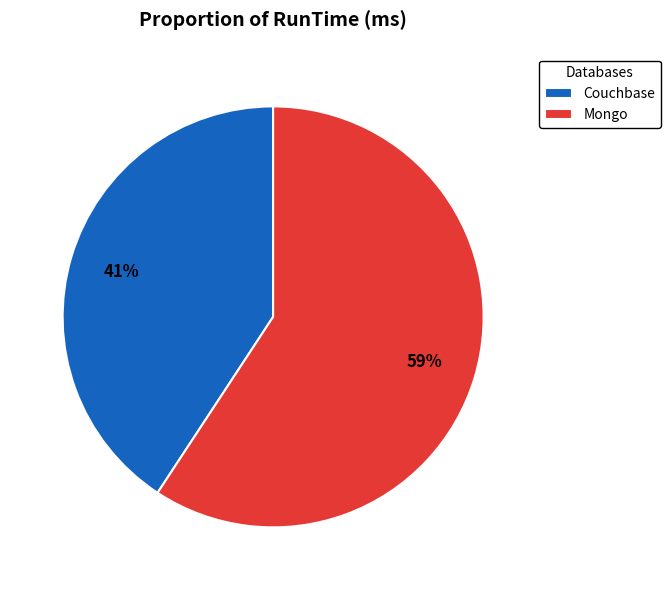

Rank the categories by value from highest to lowest.

Mongo, Couchbase